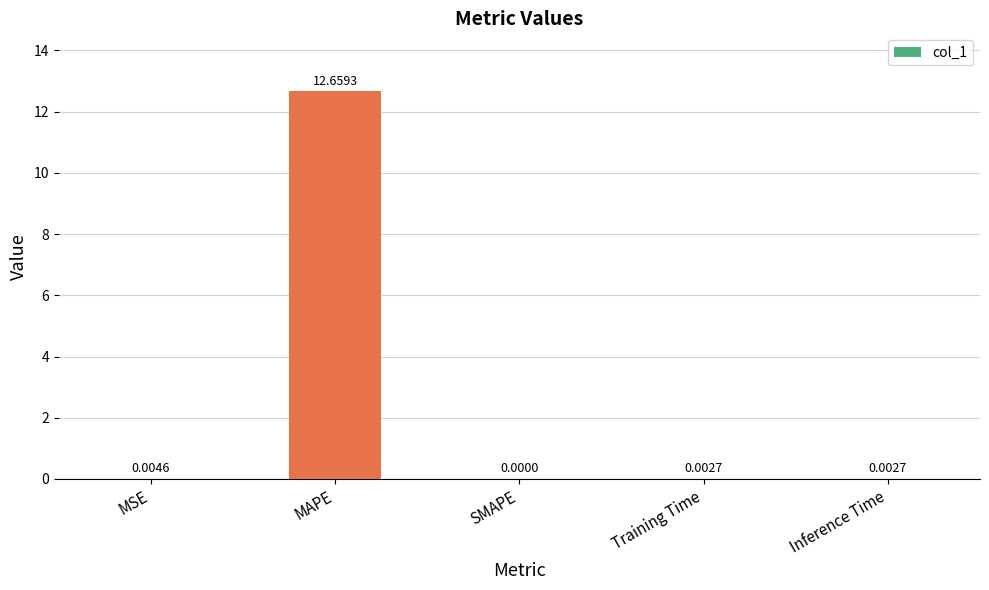

What is the maximum value shown in the chart?

12.7